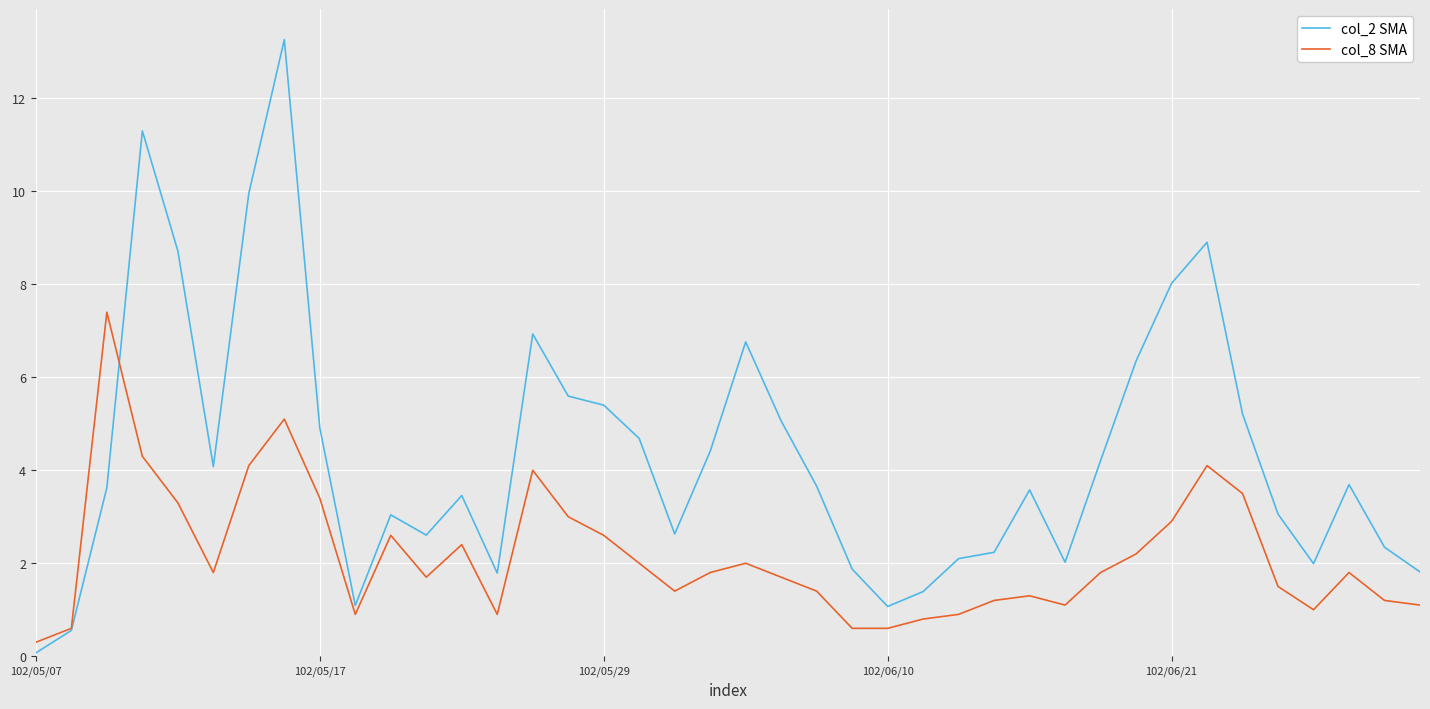

What is the smallest value displayed?

0.1